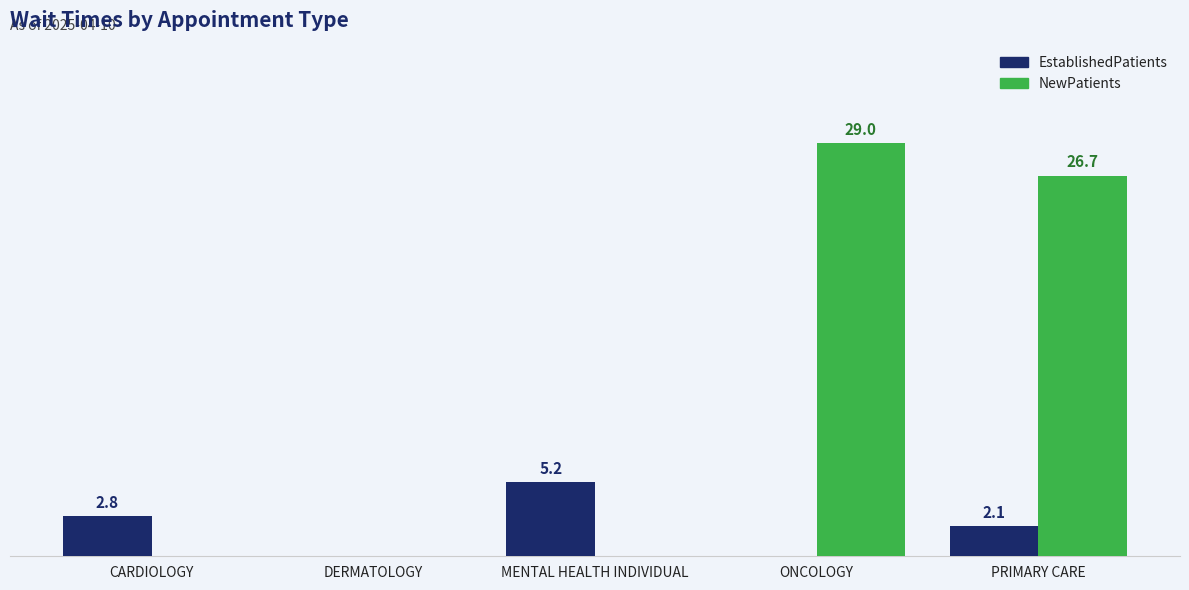

Is the value of EstablishedPatients at MENTAL HEALTH INDIVIDUAL greater than the value of NewPatients at ONCOLOGY?

No